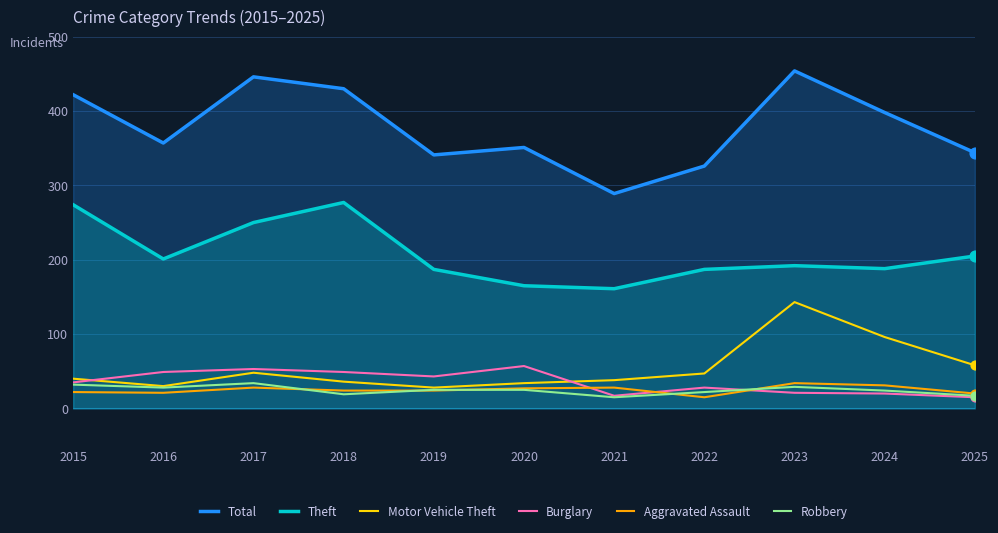

What is the total value across all series at 2016?

686